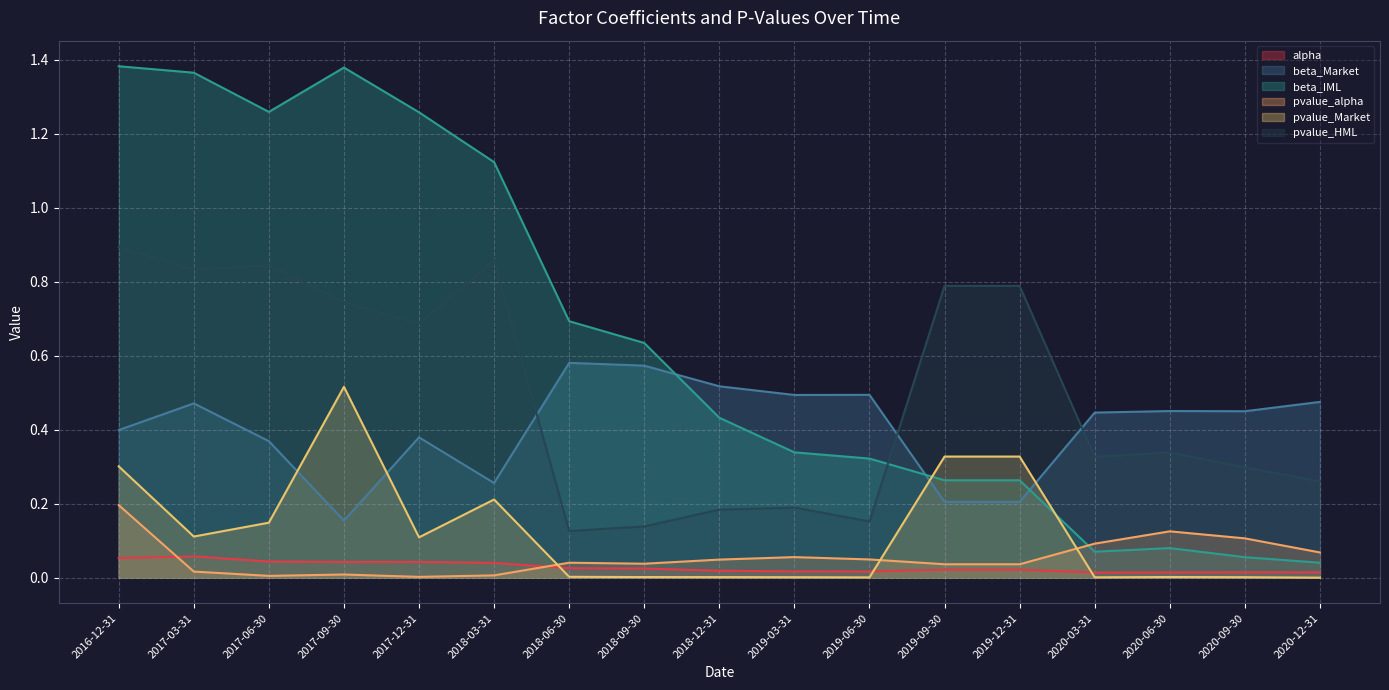

Which series has the widest spread of values?

beta_IML